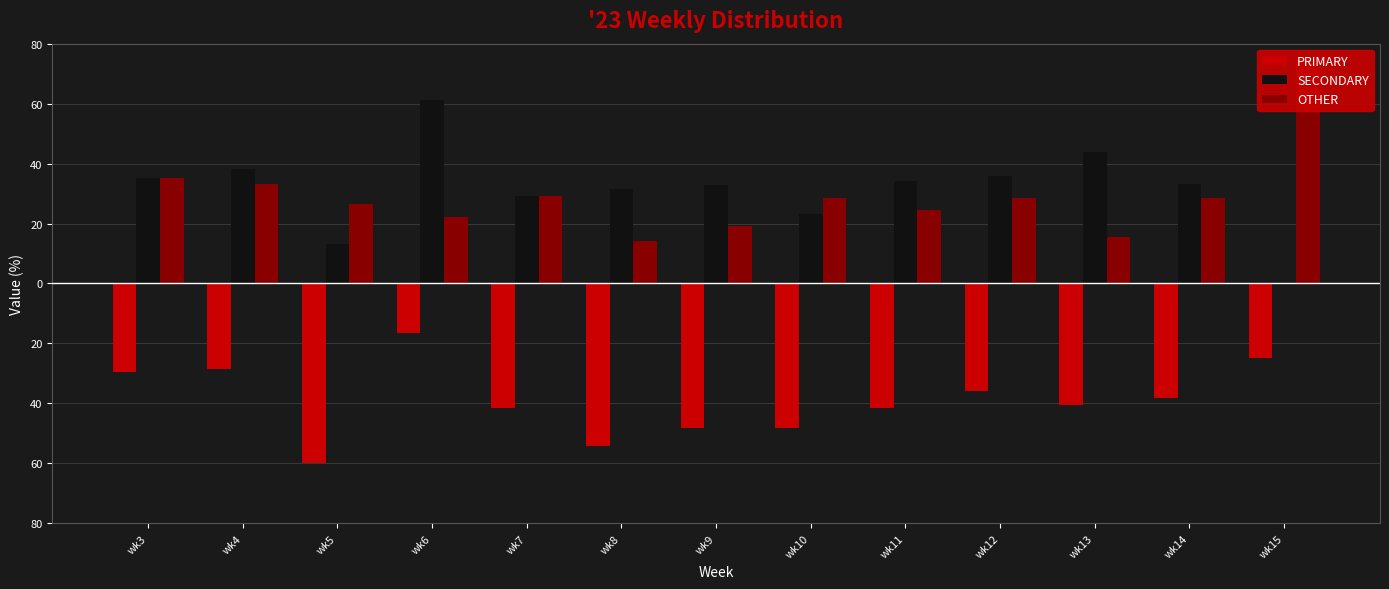

Which series has the widest spread of values?

SECONDARY